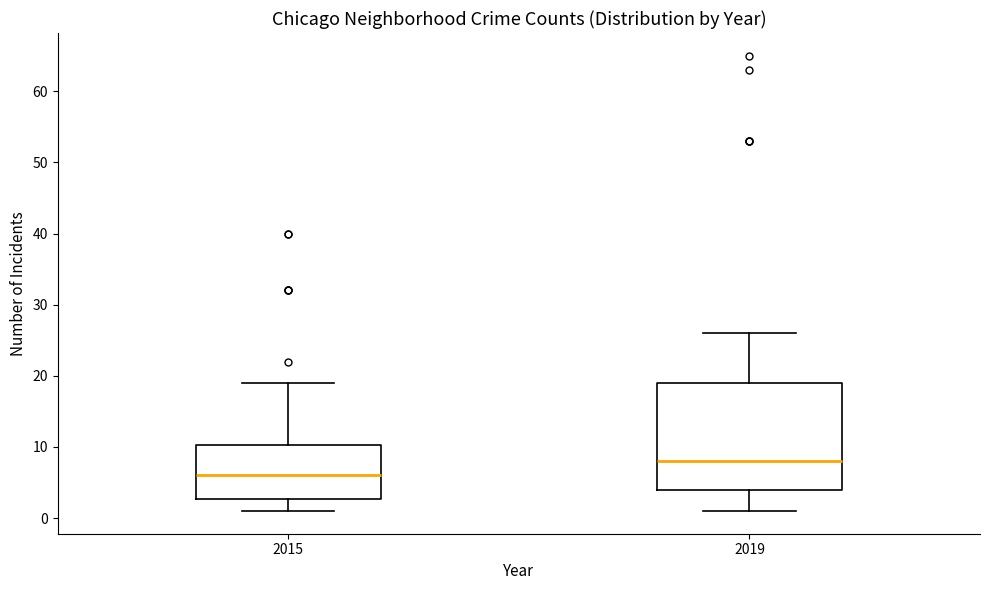

Where does the lower whisker of the box at x = 2019 end on the y-axis? The values are not printed on the chart, so give them approximately, as read against the axis.

1